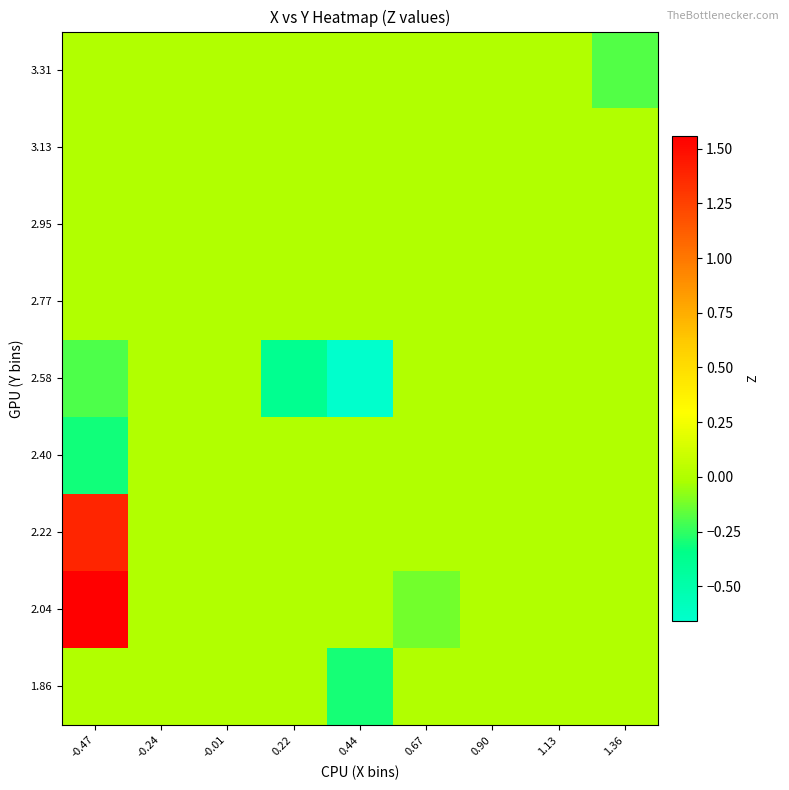

Reading left to right, extract all data points from this chart.

1.86: -0.47=0.0	-0.24=0.0	-0.01=0.0	0.22=0.0	0.44=-0.3	0.67=0.0	0.90=0.0	1.13=0.0	1.36=0.0
2.04: -0.47=1.6	-0.24=0.0	-0.01=0.0	0.22=0.0	0.44=0.0	0.67=-0.1	0.90=0.0	1.13=0.0	1.36=0.0
2.22: -0.47=1.4	-0.24=0.0	-0.01=0.0	0.22=0.0	0.44=0.0	0.67=0.0	0.90=0.0	1.13=0.0	1.36=0.0
2.40: -0.47=-0.3	-0.24=0.0	-0.01=0.0	0.22=0.0	0.44=0.0	0.67=0.0	0.90=0.0	1.13=0.0	1.36=0.0
2.58: -0.47=-0.2	-0.24=0.0	-0.01=0.0	0.22=-0.4	0.44=-0.7	0.67=0.0	0.90=0.0	1.13=0.0	1.36=0.0
2.77: -0.47=0.0	-0.24=0.0	-0.01=0.0	0.22=0.0	0.44=0.0	0.67=0.0	0.90=0.0	1.13=0.0	1.36=0.0
2.95: -0.47=0.0	-0.24=0.0	-0.01=0.0	0.22=0.0	0.44=0.0	0.67=0.0	0.90=0.0	1.13=0.0	1.36=0.0
3.13: -0.47=0.0	-0.24=0.0	-0.01=0.0	0.22=0.0	0.44=0.0	0.67=0.0	0.90=0.0	1.13=0.0	1.36=0.0
3.31: -0.47=0.0	-0.24=0.0	-0.01=0.0	0.22=0.0	0.44=0.0	0.67=0.0	0.90=0.0	1.13=0.0	1.36=-0.2